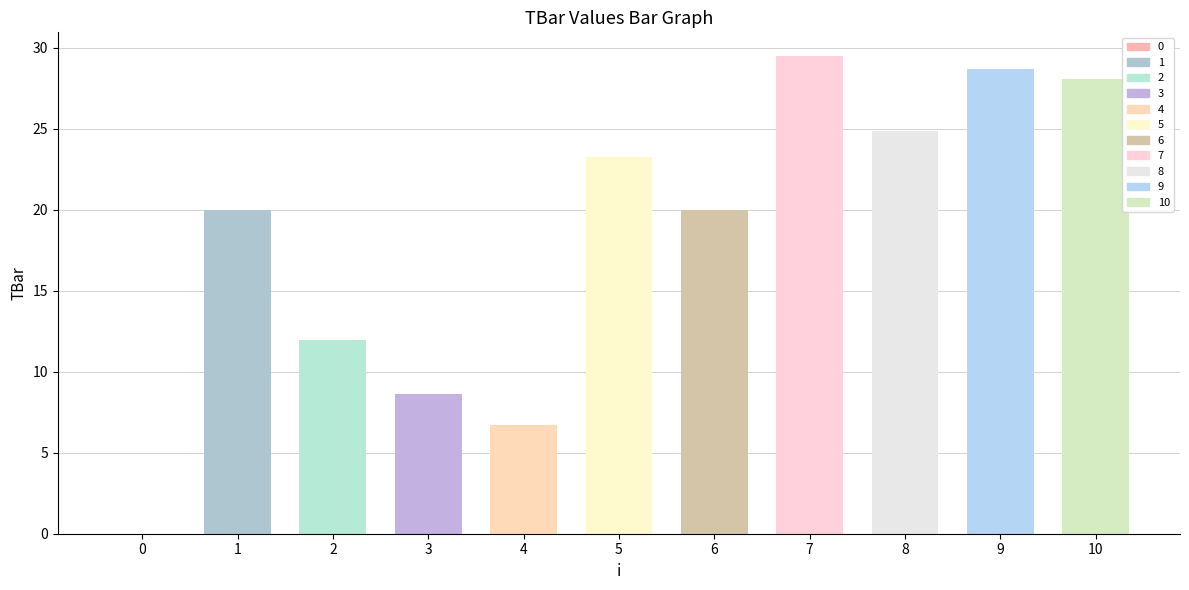

Is it true that the value at 0 is -19.3?

False